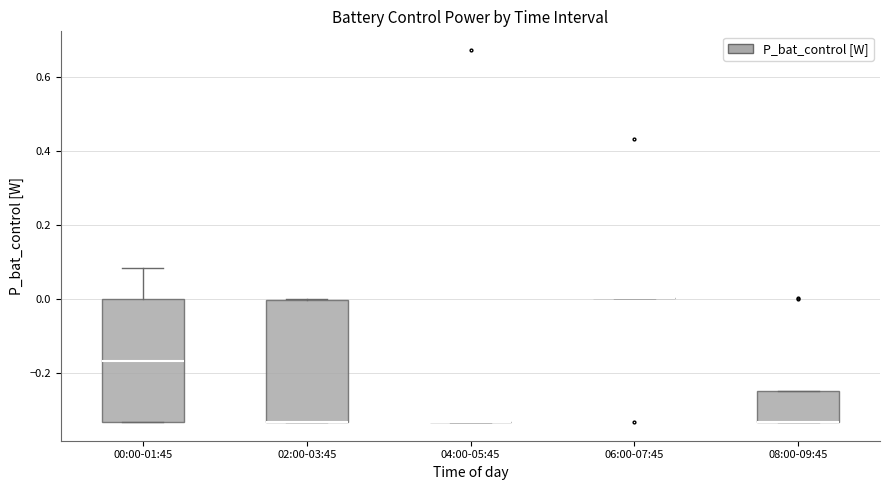

Reading left to right, transcribe this box plot: for each box, give where its median line is, the range the box spans, and where its two whiskers end, as read against the y-axis. The values are not printed on the chart, so give them approximately, as read against the axis.

00:00-01:45: median -0.16, box -0.34 to 0.00, whiskers -0.34 to 0.08
02:00-03:45: median -0.34 (drawn on the box's lower edge), box -0.34 to 0.00, whiskers -0.34 to 0.00
04:00-05:45: box collapsed to a line at -0.34, whiskers -0.34 to -0.34
06:00-07:45: box collapsed to a line at 0.00, whiskers 0.00 to 0.00
08:00-09:45: median -0.34 (drawn on the box's lower edge), box -0.34 to -0.26, whiskers -0.34 to -0.26